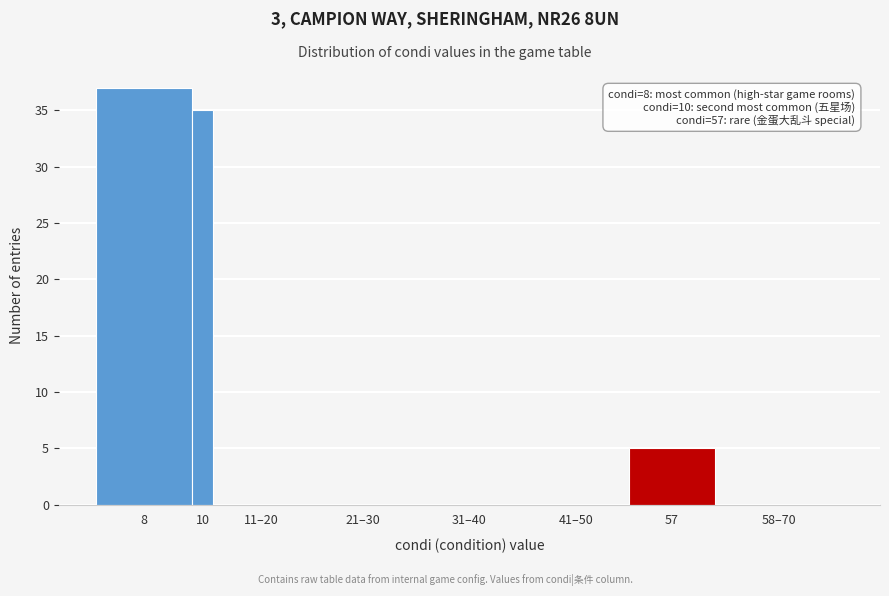

Reading right to left, transcribe all the data shown in this chart.

58–70=0	57=5	41–50=0	31–40=0	21–30=0	11–20=0	10=35	8=37